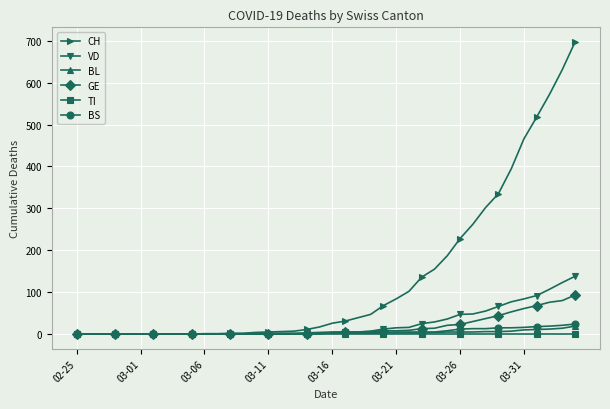

Which series has the widest spread of values?

CH